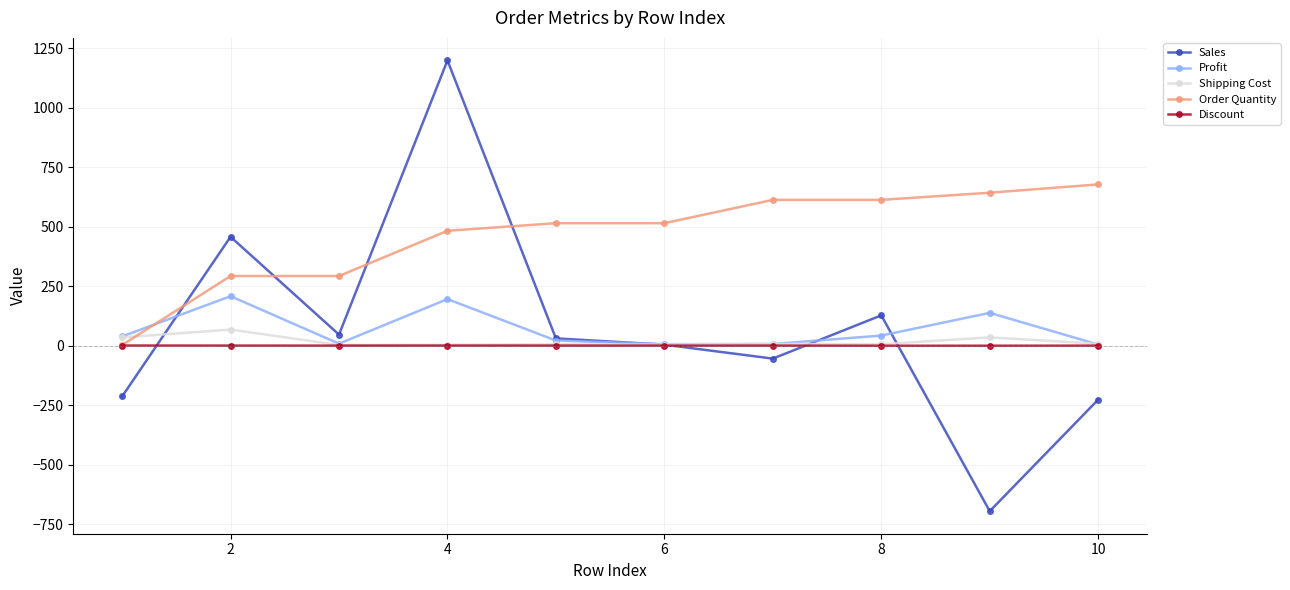

What is the minimum value shown in the chart?

-695.3